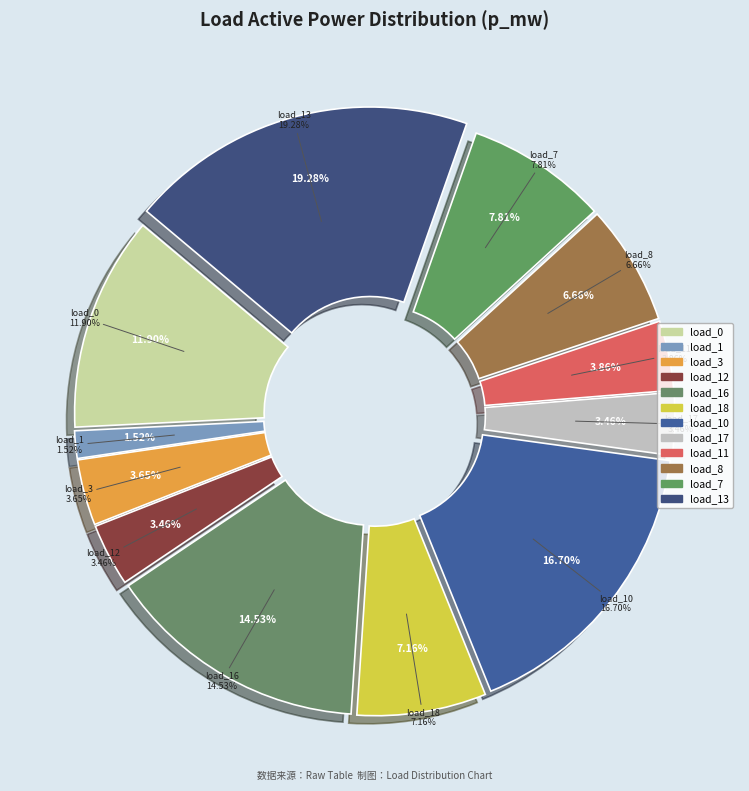

True or false: LV_6007-29_0_4_load_18 accounts for 7% of the total.

True